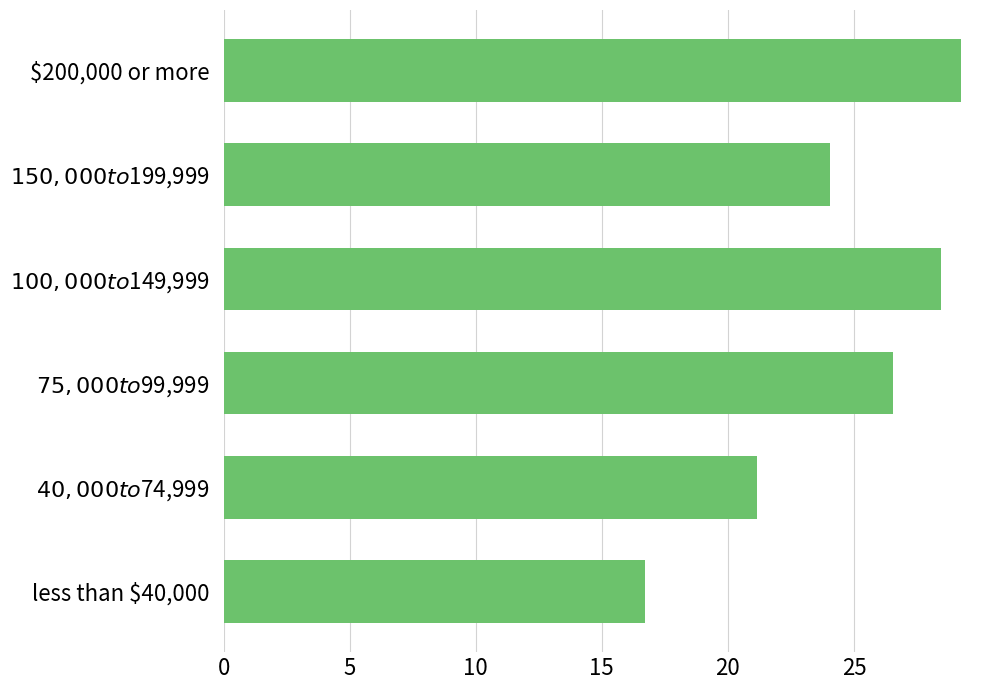

Is it true that the value at less than $40,000 is 24.8?

False